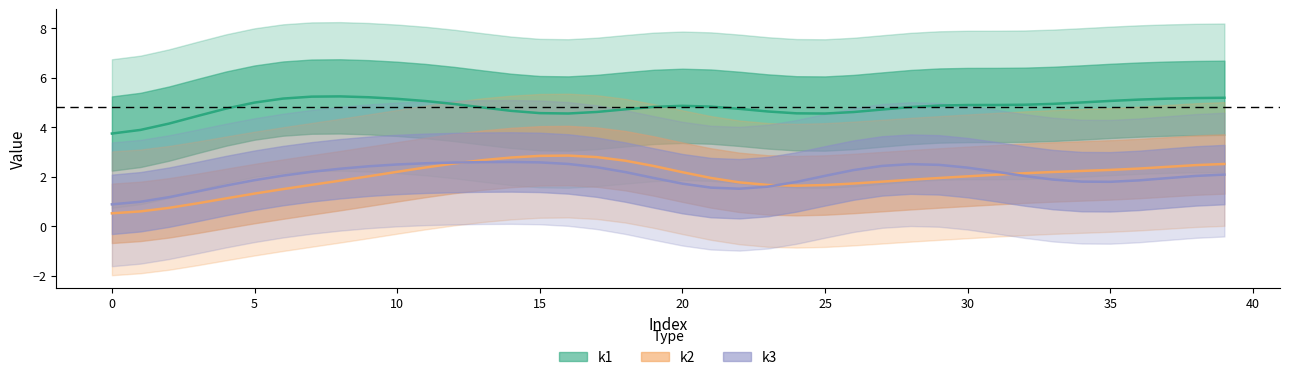

Which series has the largest total across all categories?

k1